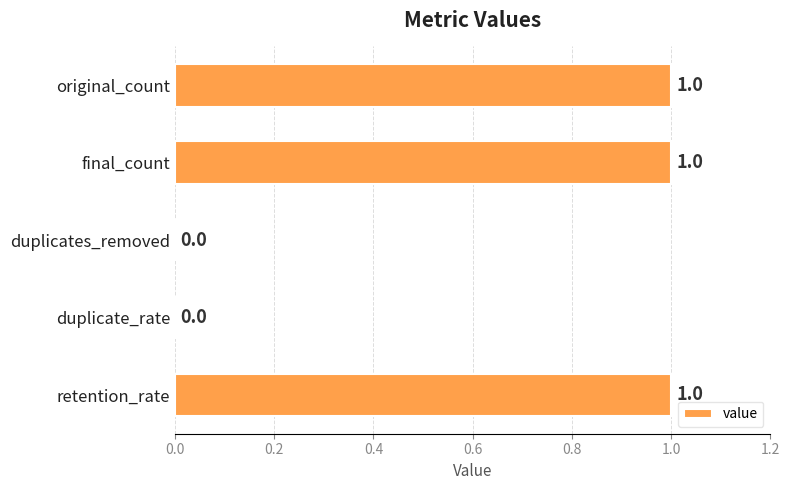

What is the sum of all values?

3